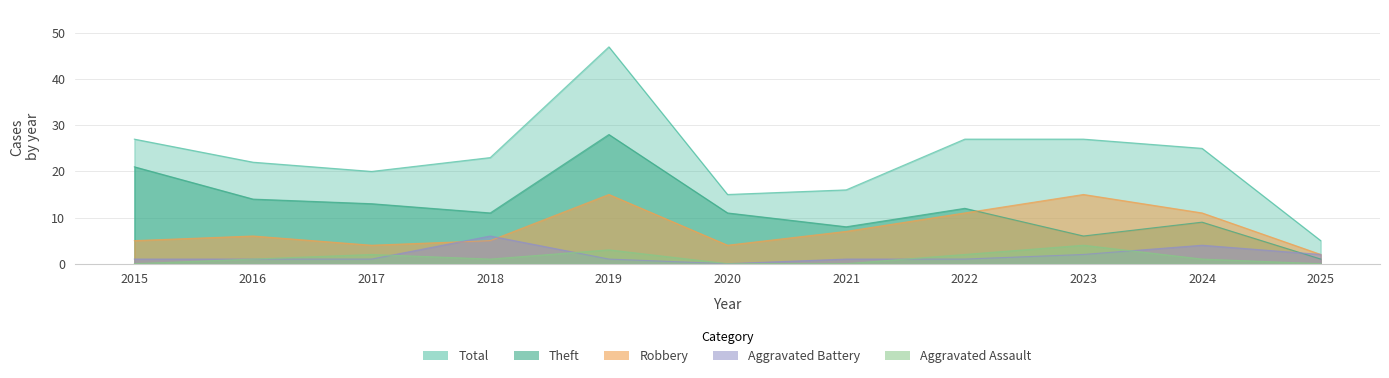

Which series has the largest range (max minus min)?

Total